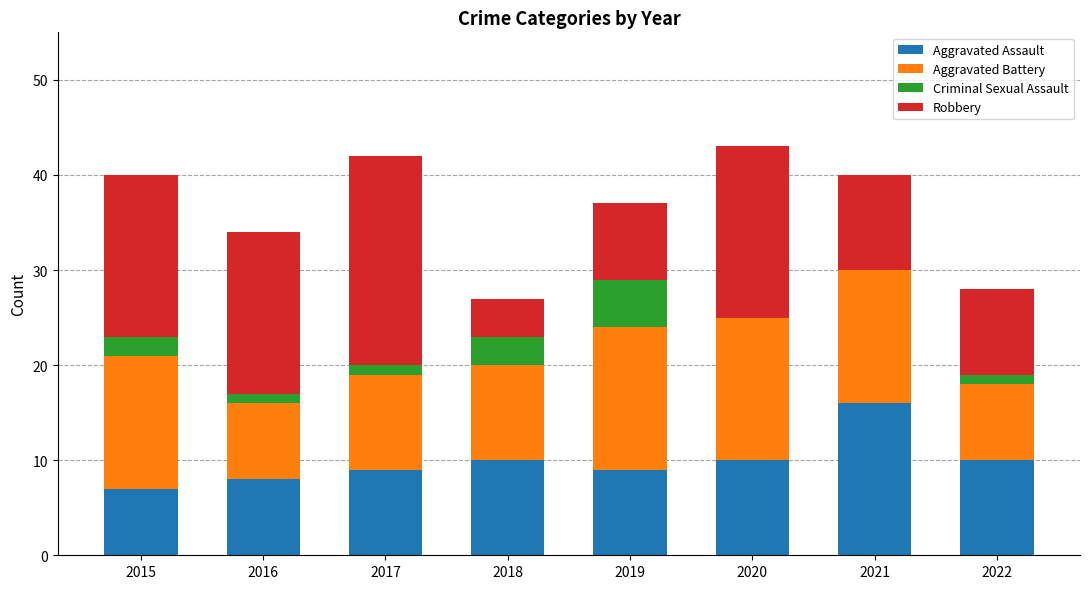

What is the highest value of the Aggravated Assault series?

16